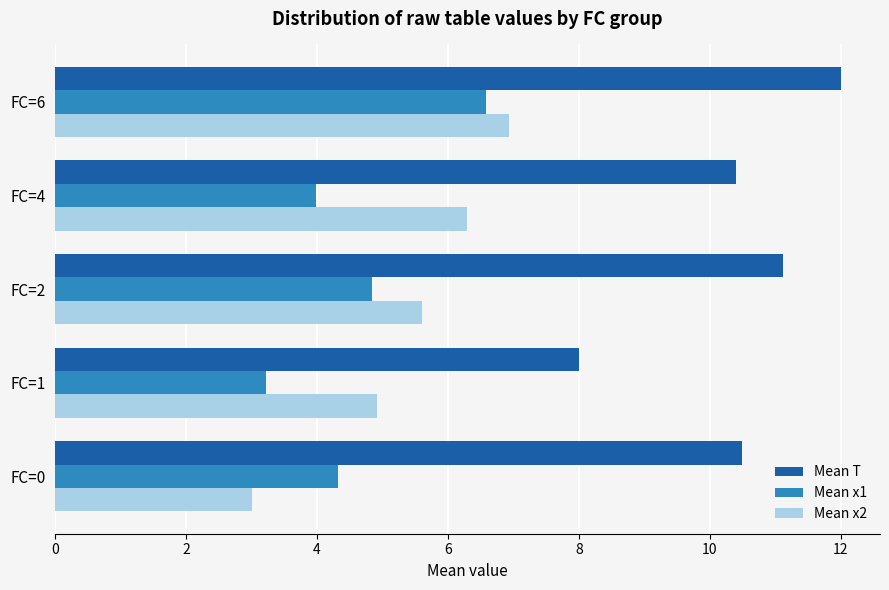

How many data points in Mean x2 are less than 5?

2